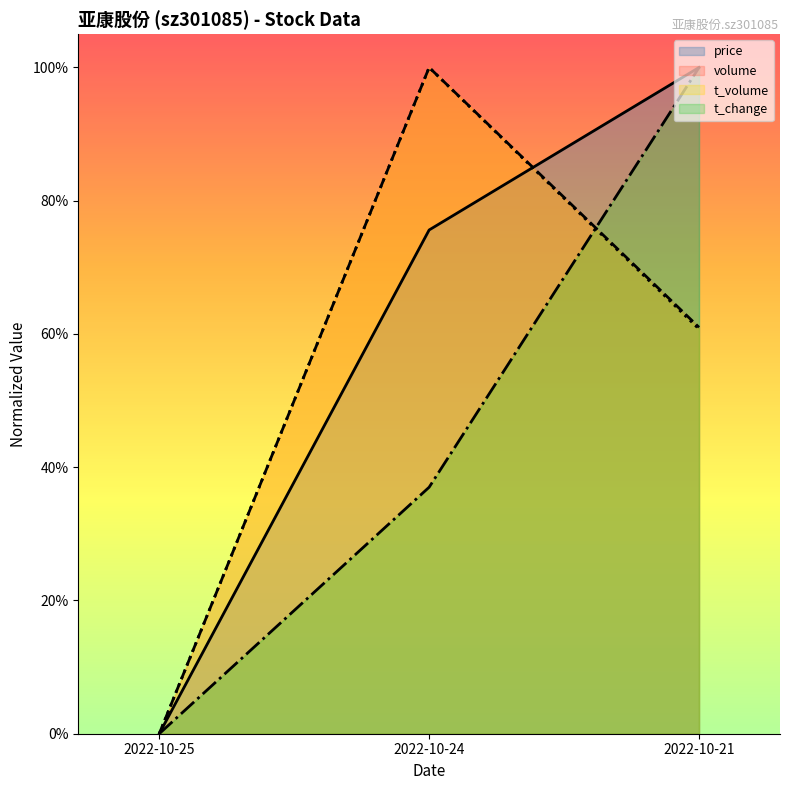

What is the sum of the t_change values at 2022-10-25 and 2022-10-21?

1.0